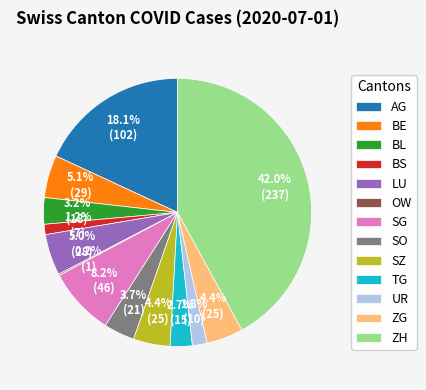

Between ZH and SG, which is larger?

ZH